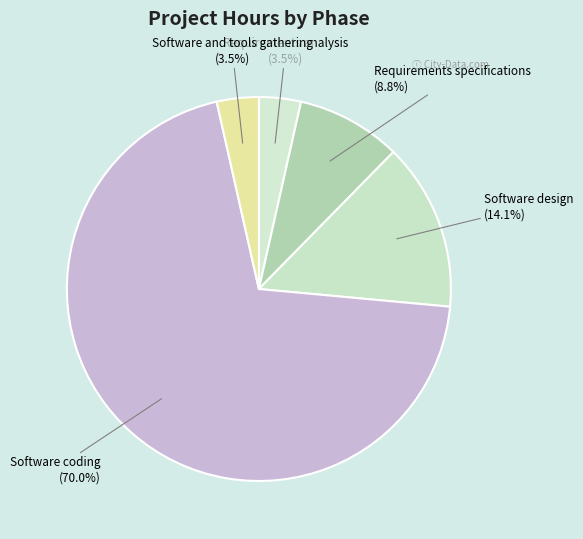

Do Software design and Requirements analysis together represent more than half of the pie?

No